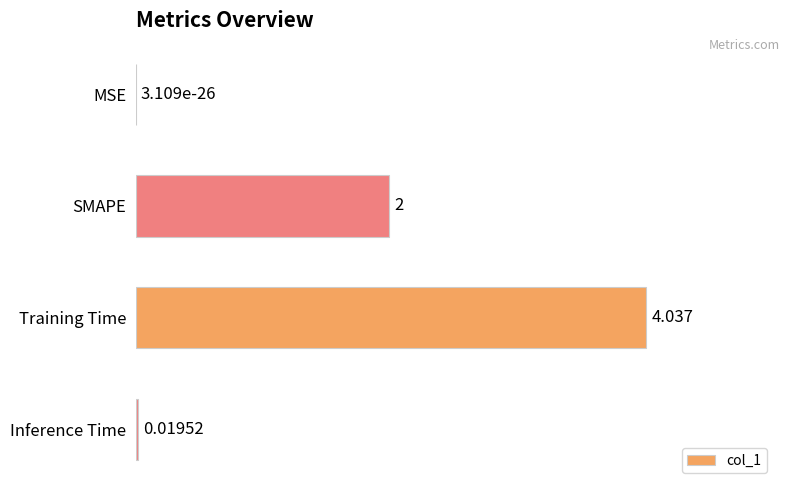

At which category does the chart reach its peak across all series?

Training Time